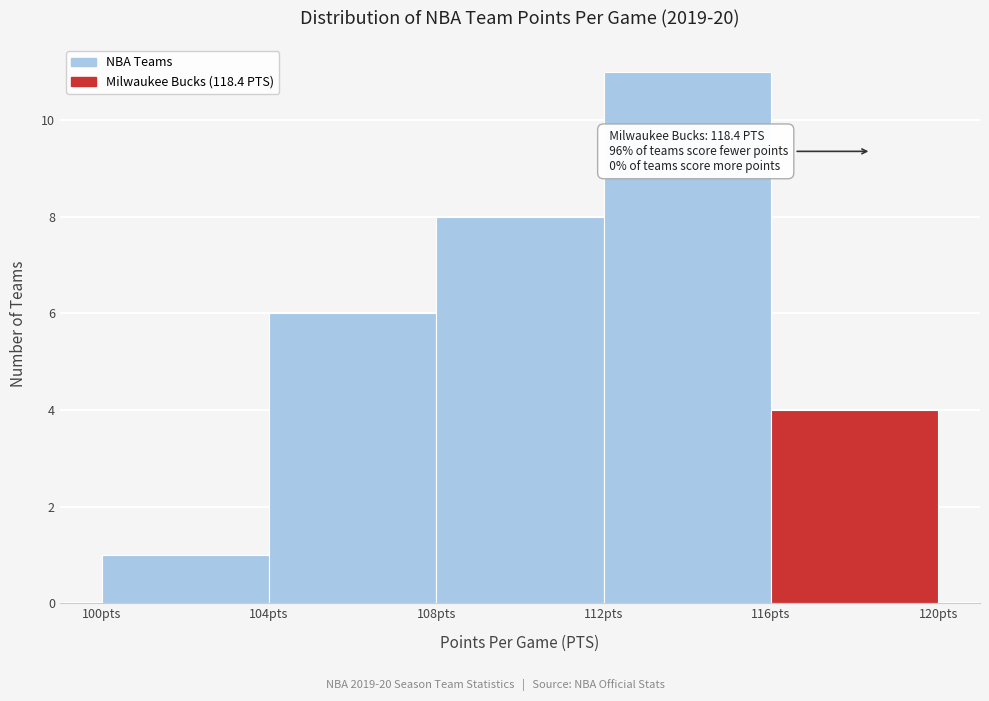

Which range on the x-axis has the tallest bar?

112 to 116